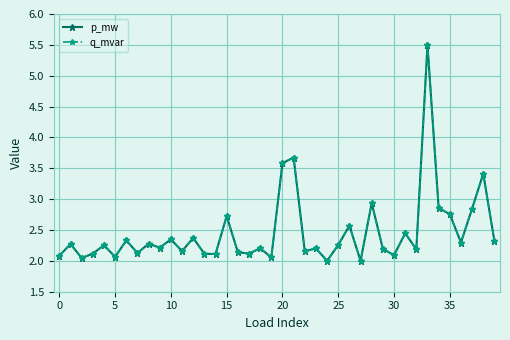

Which series has the largest total across all categories?

p_mw